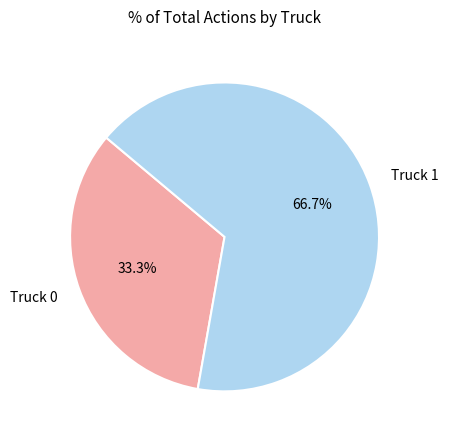

Count the number of slices in the pie.

2